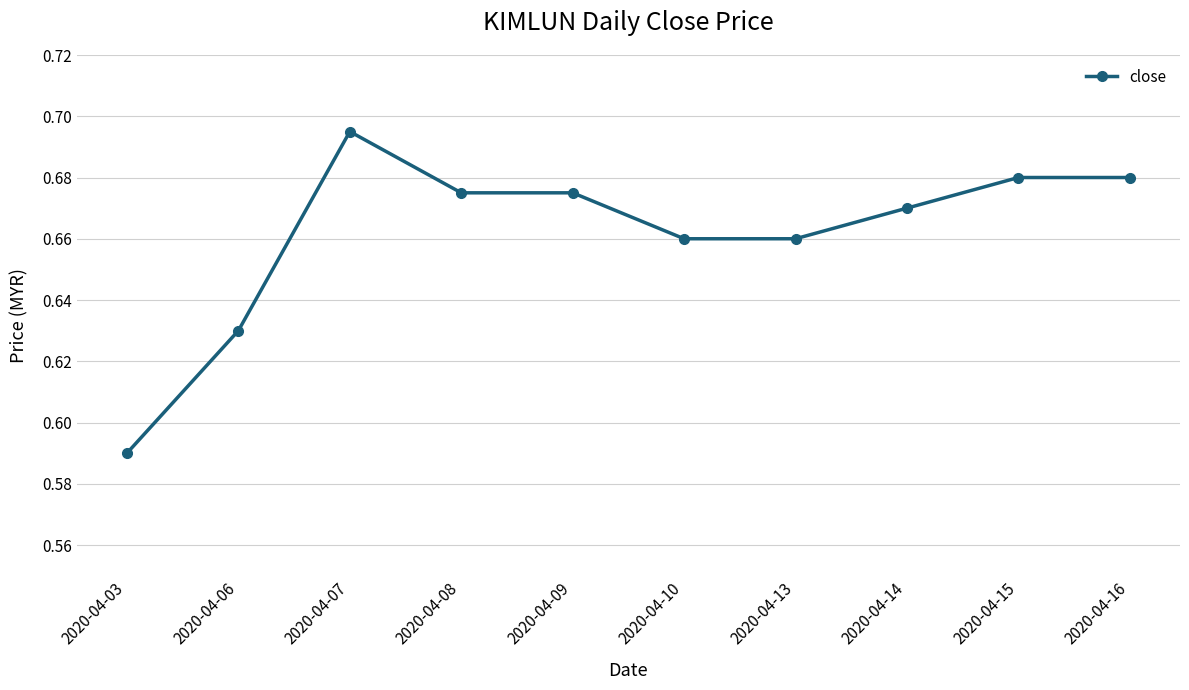

Which label corresponds to the smallest value in the chart?

2020-04-03